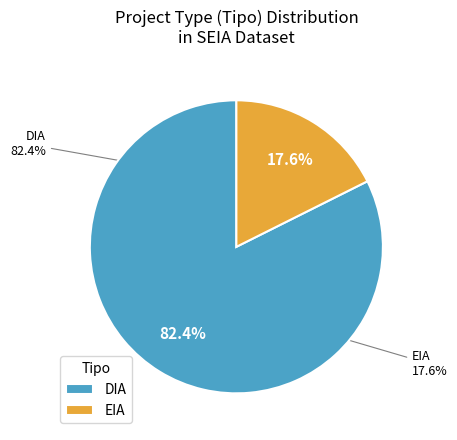

Rank the categories by value from lowest to highest.

EIA, DIA